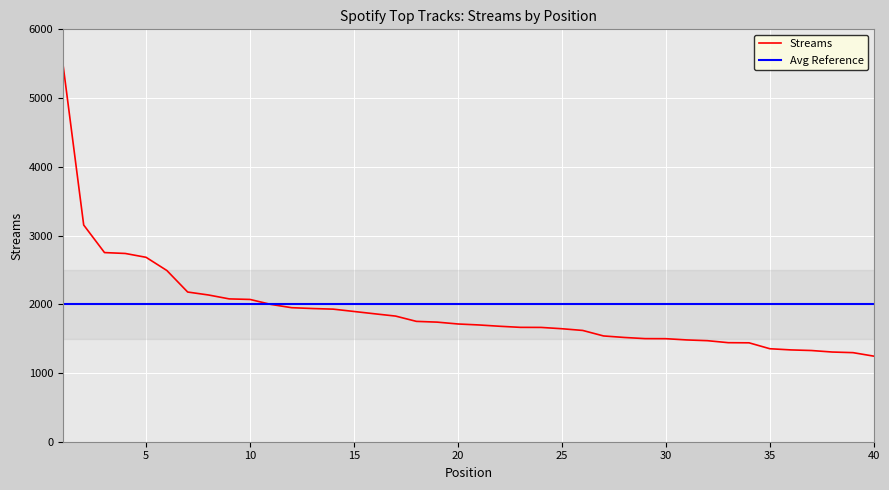

What is the lowest value of the Streams series?

1245